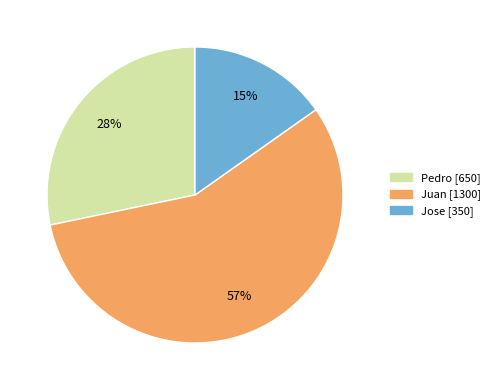

Which category accounts for the majority?

Juan